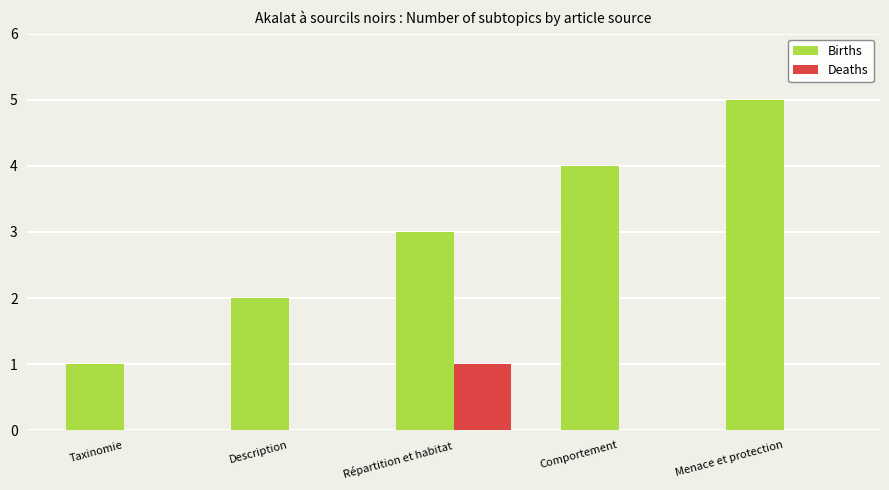

What is the sum of the Births values at Comportement and Taxinomie?

5